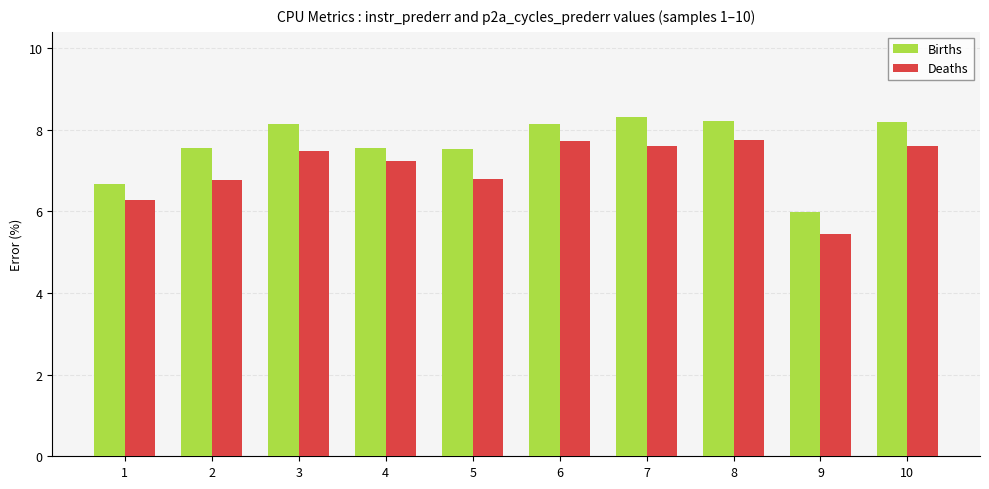

Which label corresponds to the smallest value in the chart?

9